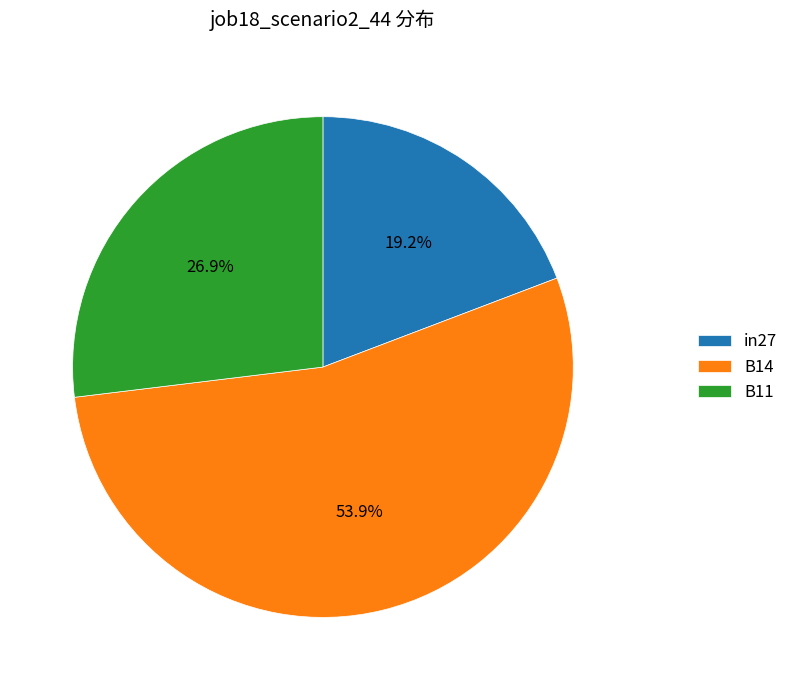

Which category accounts for the majority?

B14